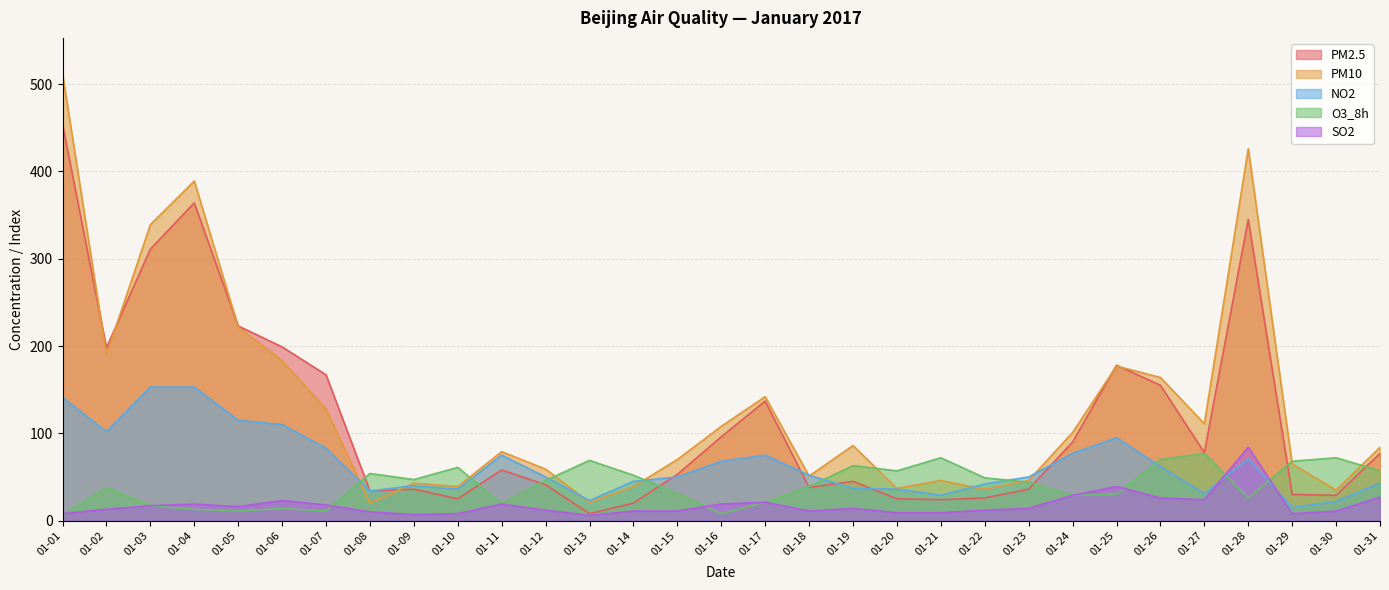

What is the sum of all PM2.5 values?

3600